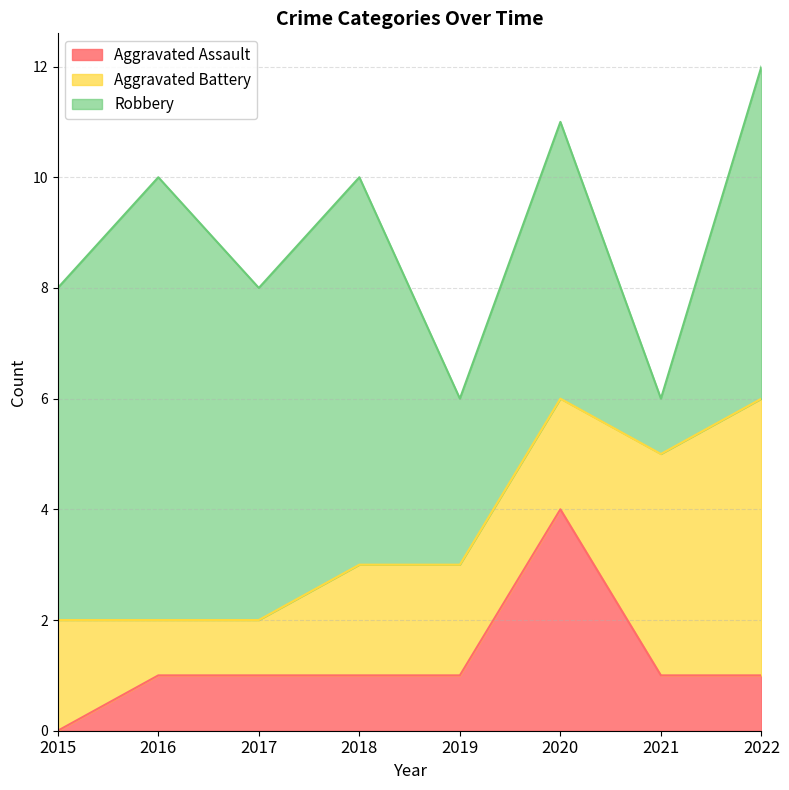

Where is the first local minimum for Robbery?

2017